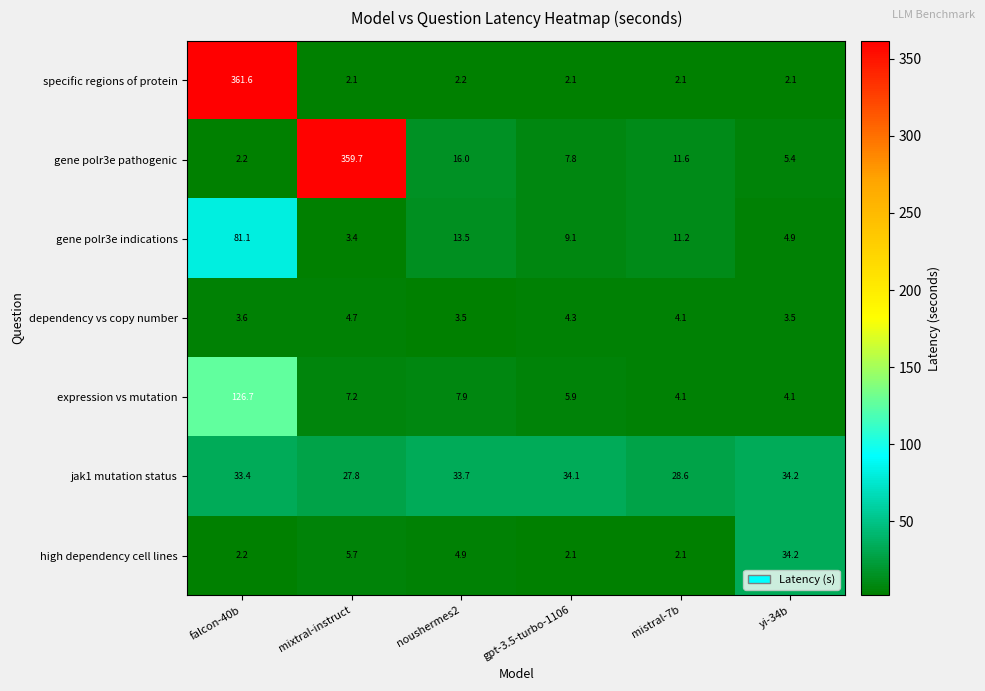

List the labels in order of jak1 mutation status value, smallest first.

mixtral-instruct, mistral-7b, falcon-40b, noushermes2, gpt-3.5-turbo-1106, yi-34b